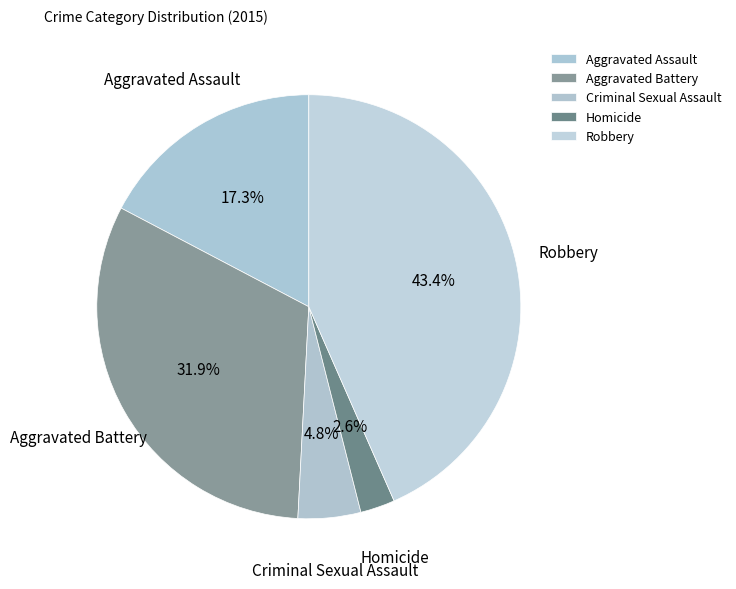

Between Aggravated Assault and Criminal Sexual Assault, which is larger?

Aggravated Assault